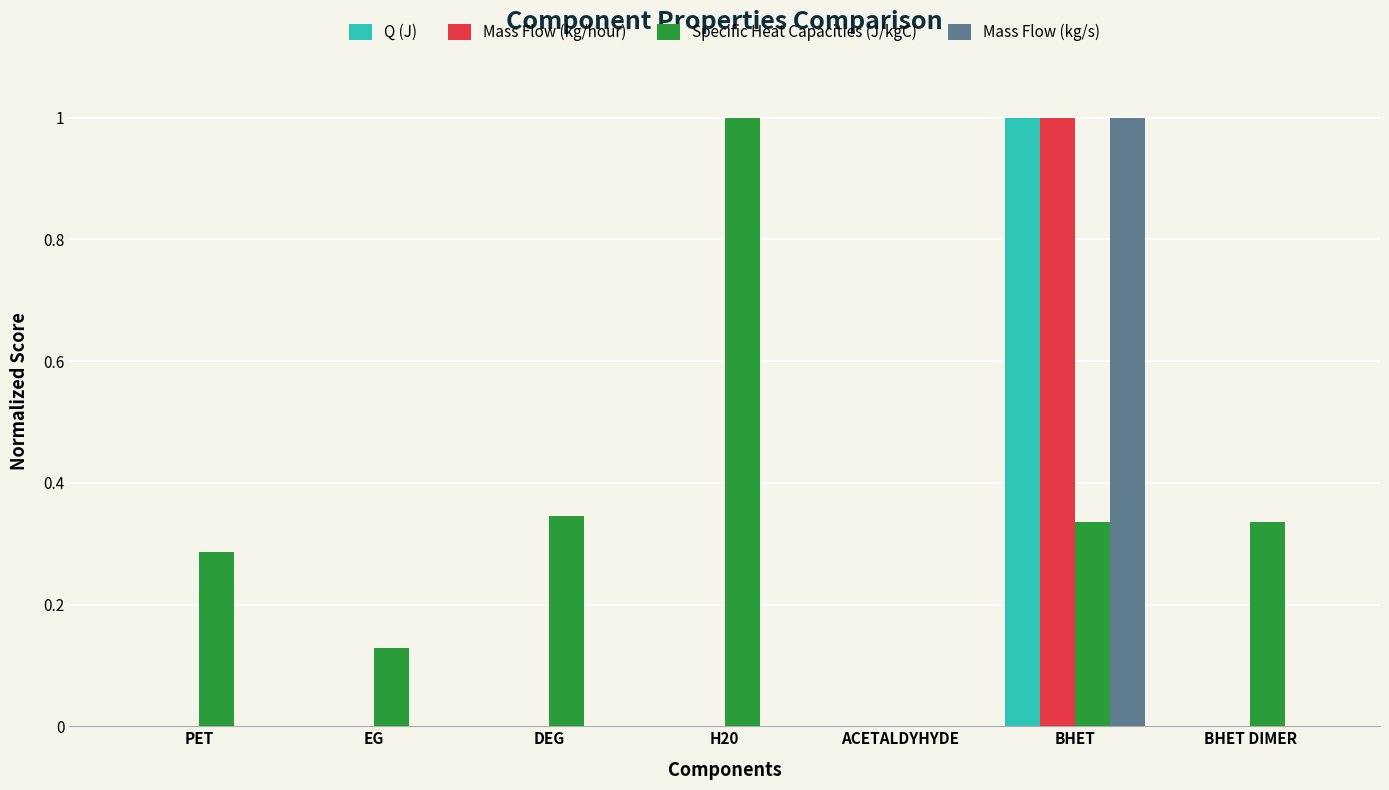

How many groups of bars are there?

7